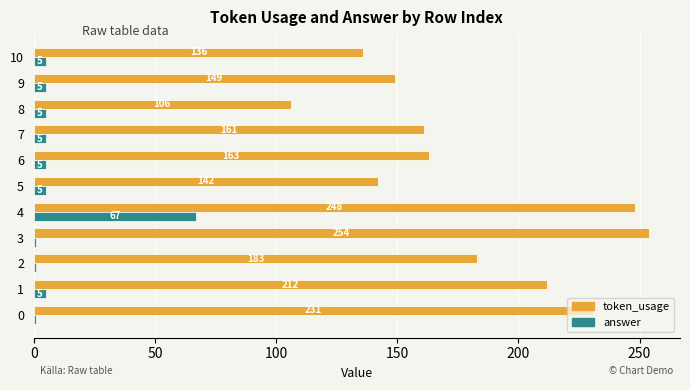

What is the total value across all series at 0?

232